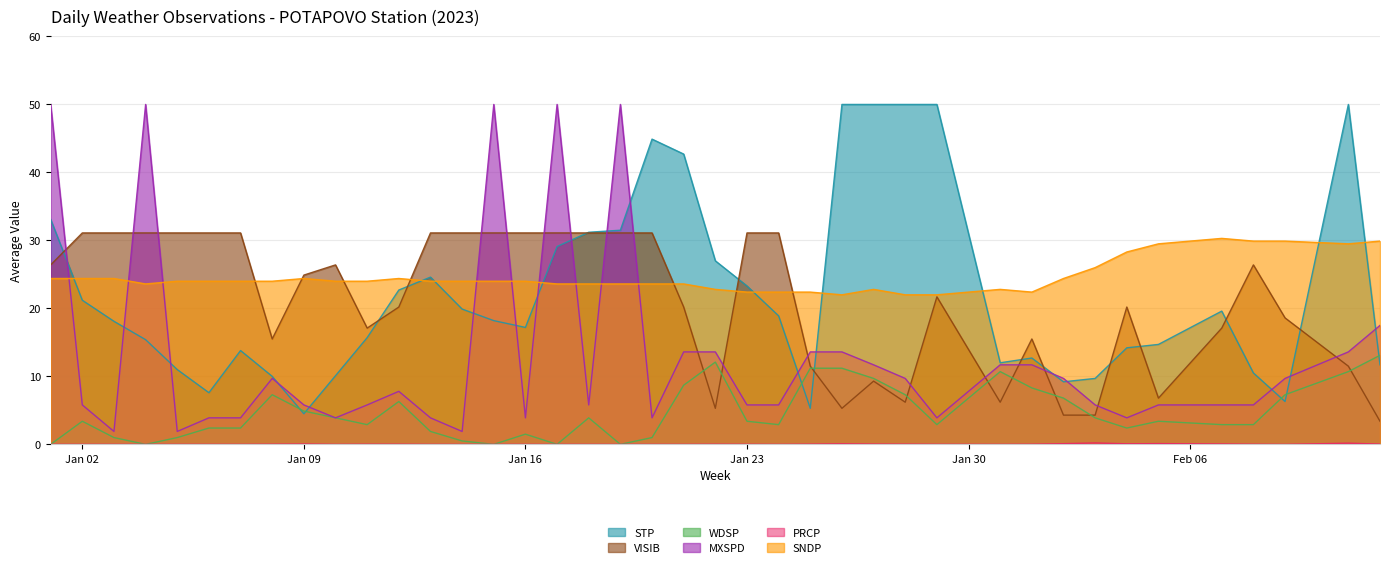

List the series in order of their peak value, lowest first.

PRCP, WDSP, SNDP, VISIB